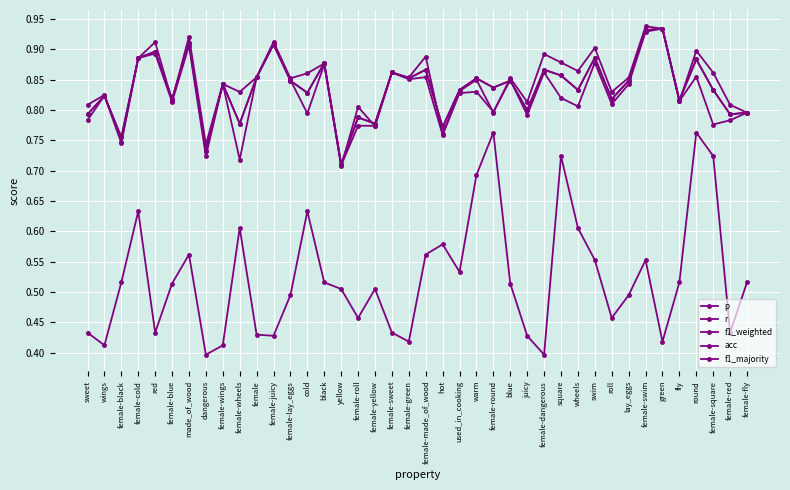

True or false: r and acc intersect in this chart.

False